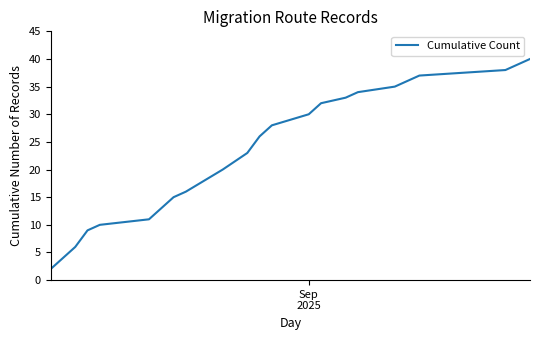

Does the chart display data point markers on the line(s)?

No